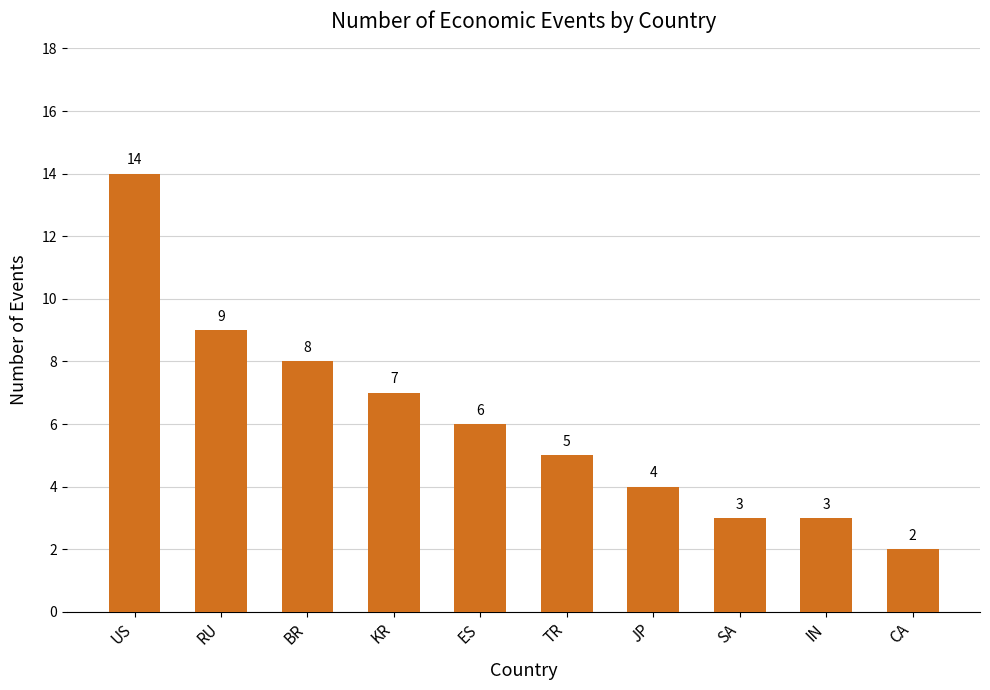

The value at ES is 10. True or false?

False